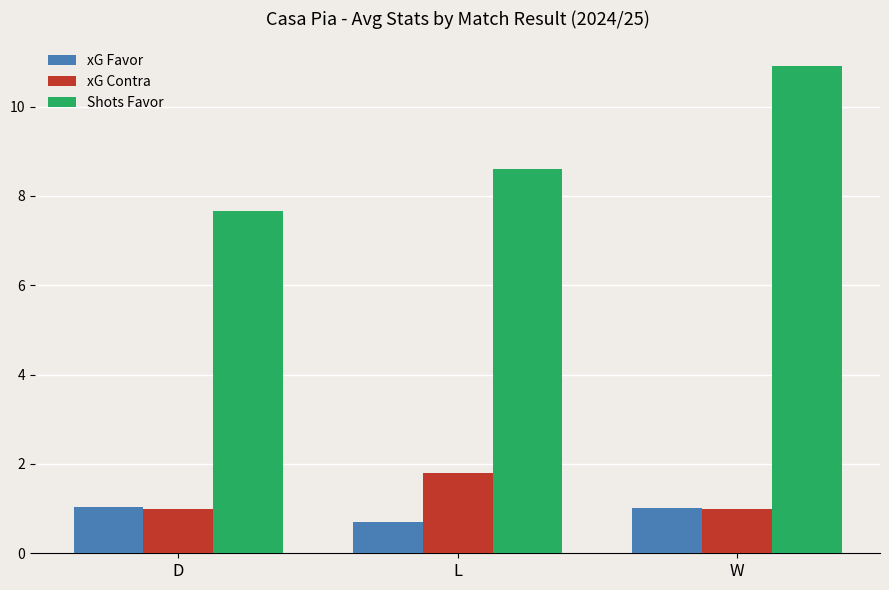

What is the difference between the xG Contra values at L and D?

0.8